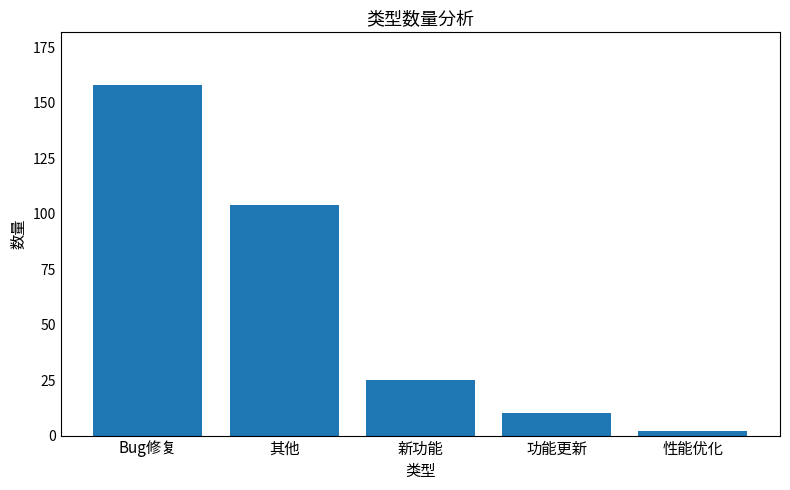

How many series are shown in this chart?

1